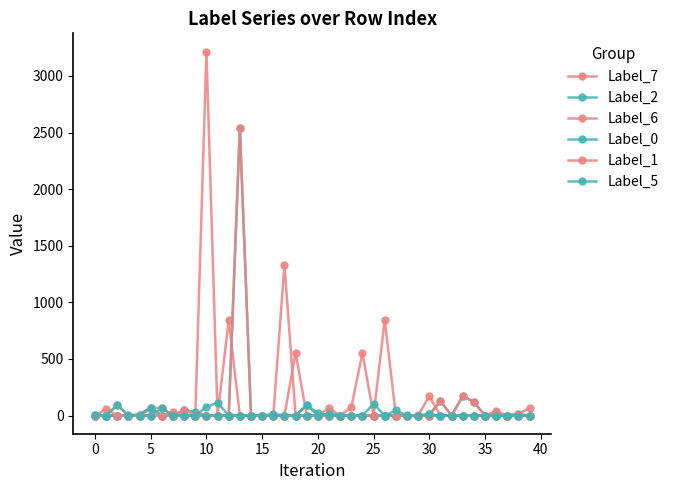

Reading right to left, list all the values displayed in this chart.

Label_7: 0	0	0	38	0	0	0	0	0	171	2	0	0	0	0	0	0	0	65	0	0	0	1334	0	0	0	0	846	0	3216	0	0	30	0	58	0	0	0	0	0
Label_2: 0	15	0	0	0	120	172	0	128	11	0	6	0	0	0	0	0	0	0	0	92	0	0	14	0	0	0	0	0	0	30	50	0	0	0	0	2	0	0	9
Label_6: 65	15	0	0	0	120	172	0	0	0	0	0	0	0	0	554	72	0	0	0	0	554	0	0	0	0	0	0	0	0	0	50	0	66	70	9	0	93	0	0
Label_0: 0	0	0	0	0	0	0	0	0	0	0	0	0	0	0	0	0	0	0	22	92	0	0	0	0	0	2543	0	114	76	0	0	0	0	70	9	0	0	0	0
Label_1: 0	0	0	24	0	0	0	0	128	0	0	0	0	846	0	0	0	0	14	0	0	0	0	0	0	0	2543	0	0	0	0	0	0	0	0	0	0	0	56	0
Label_5: 0	0	0	0	0	0	0	0	0	11	0	0	46	0	103	0	0	0	14	0	0	0	0	0	0	0	0	0	0	0	0	0	0	66	0	0	0	93	0	9